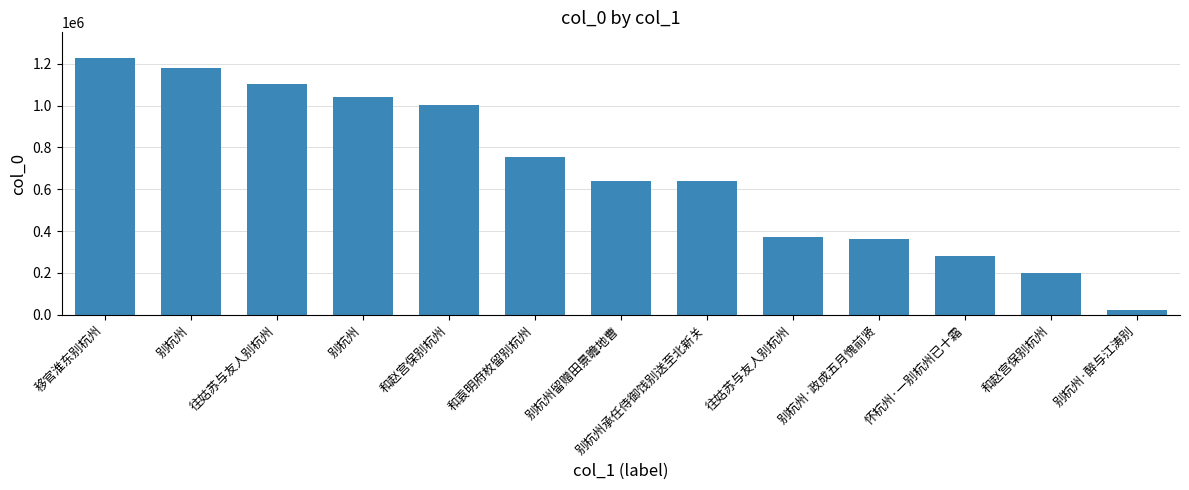

What is the difference between the values at 别杭州 and 和赵宫保别杭州?

982651